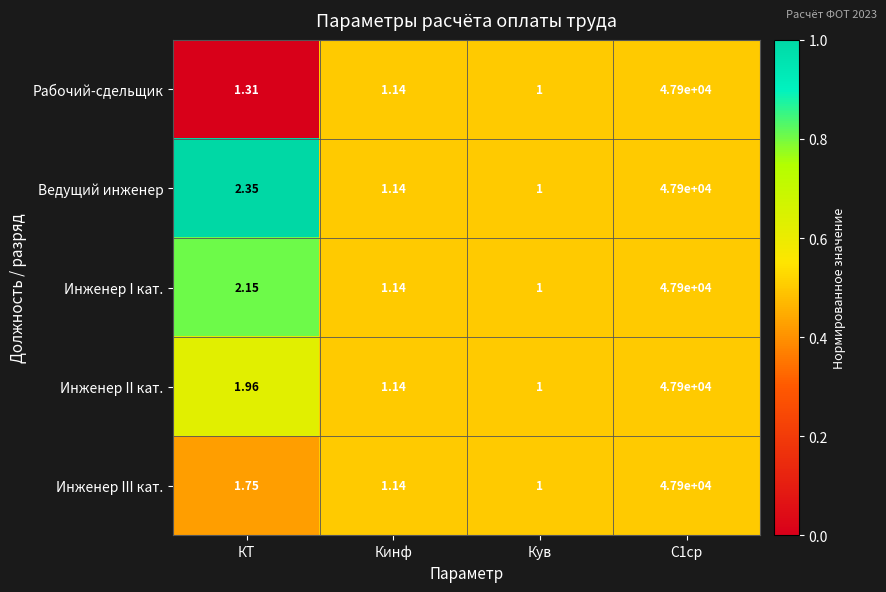

At which category does the chart reach its minimum across all series?

Кув